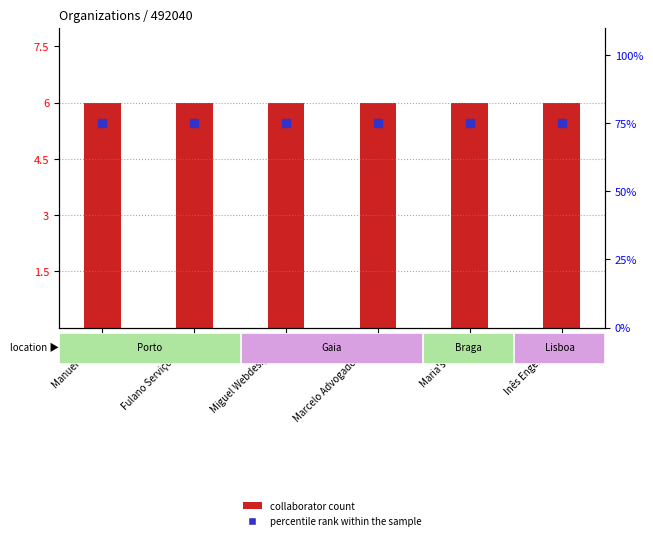

At how many categories does at least one series exceed 14?

6